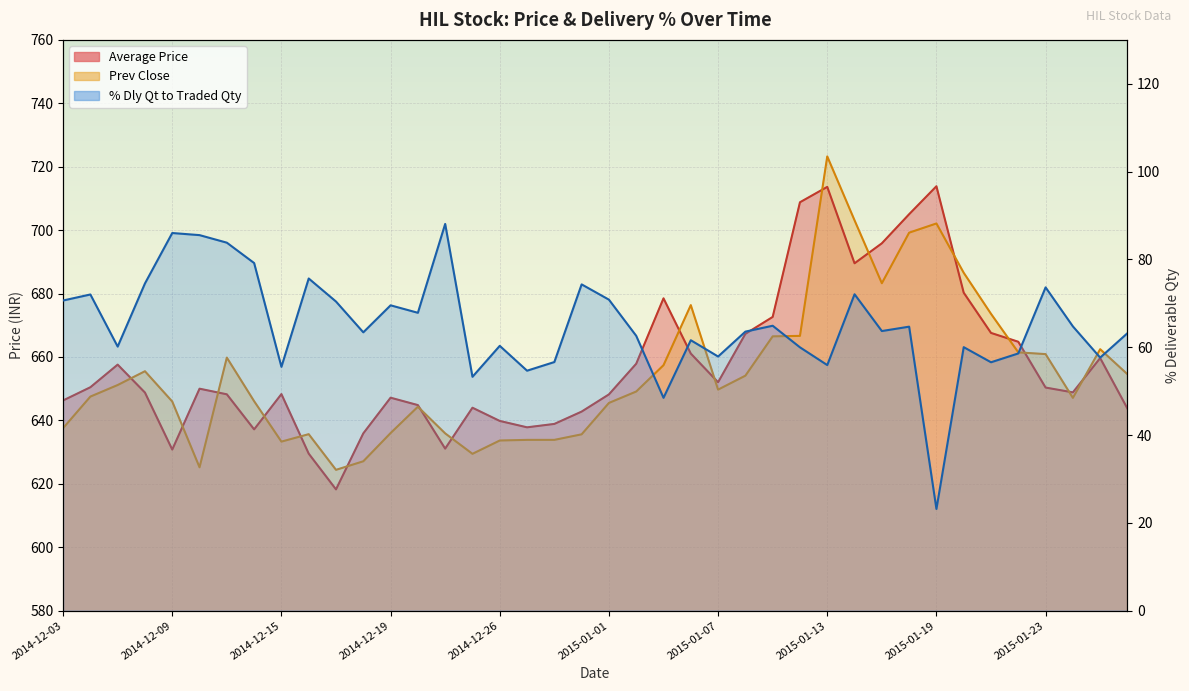

True or false: Prev Close has more than 1 points higher than both neighbors.

True